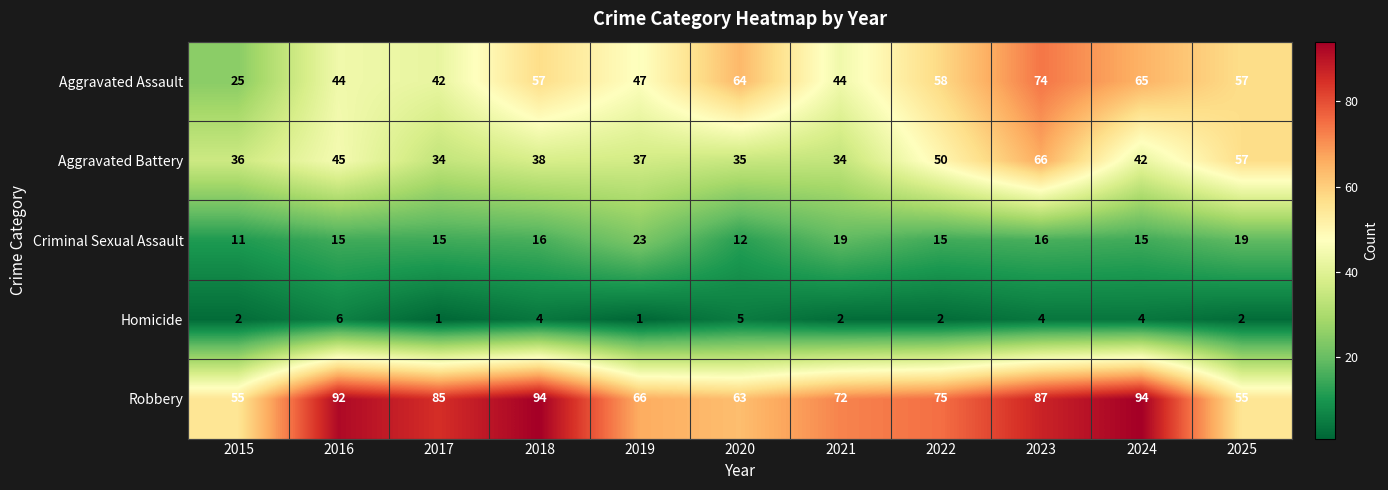

The value of Aggravated Assault at 2024 is 98. True or false?

False